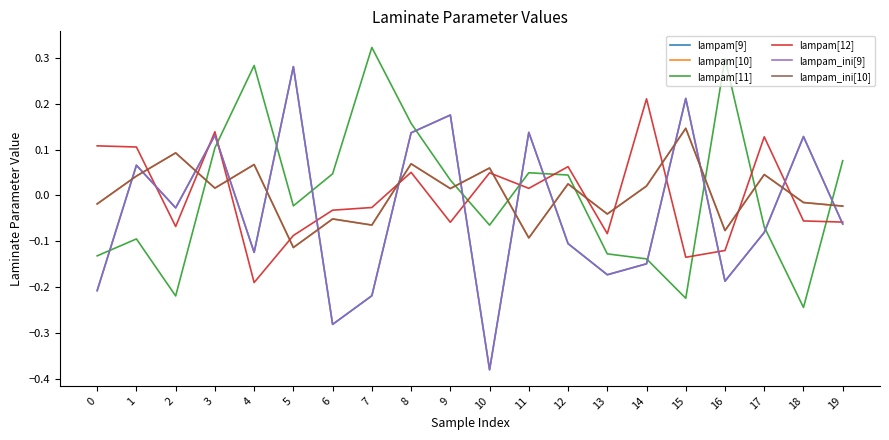

What is the greatest value displayed?

0.3